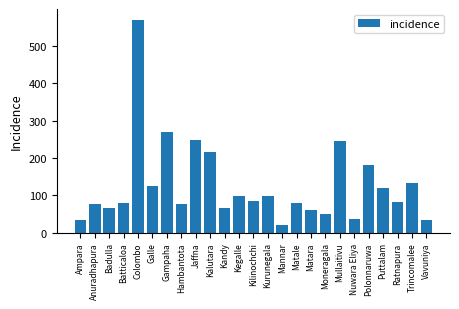

What is the difference between the maximum and minimum values?

551.6